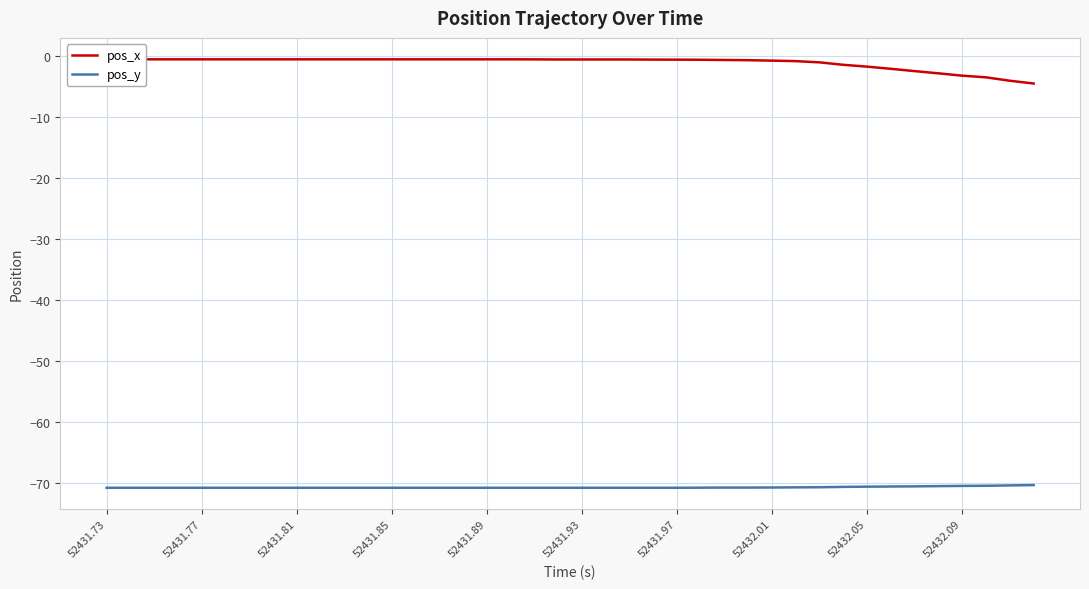

Which series has the largest total across all categories?

pos_x